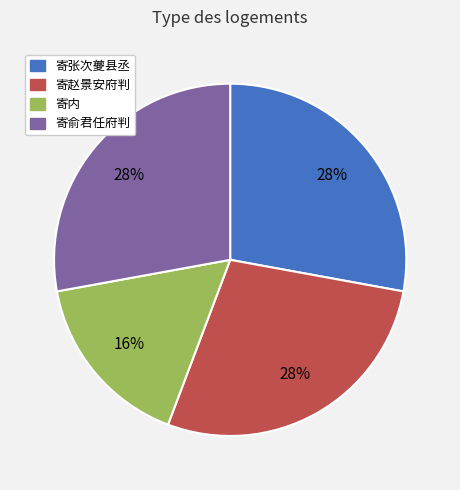

To the nearest percent, what is the average slice percentage?

25%